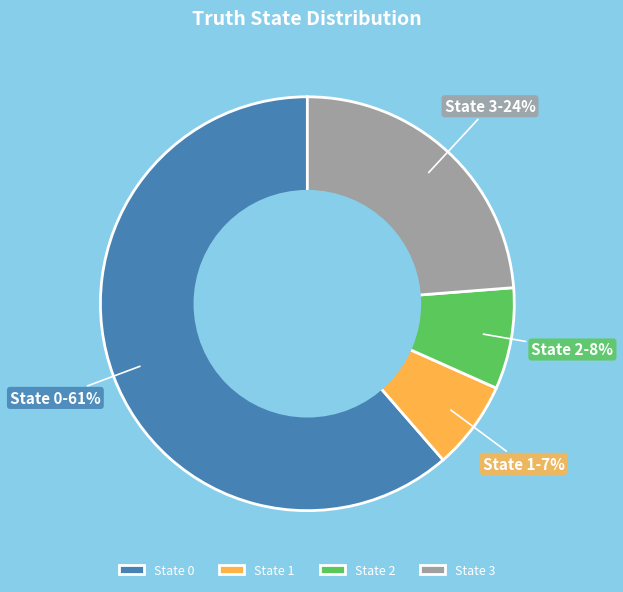

Does any single category account for the majority?

Yes